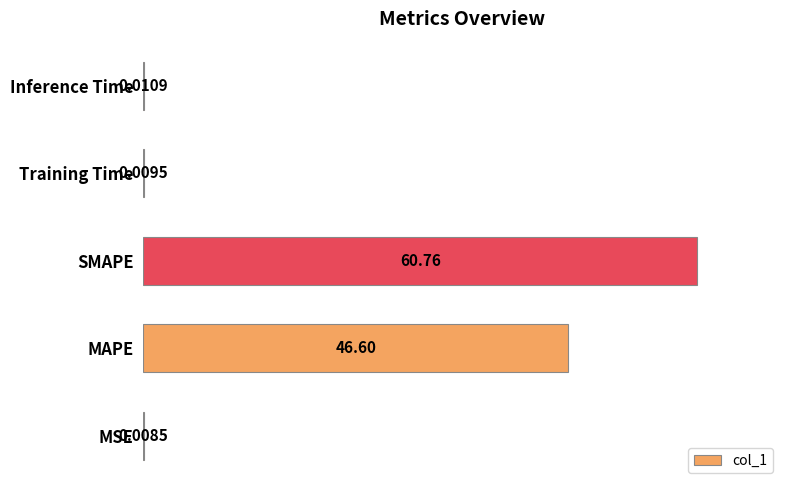

Where is the data nearest to the value 30?

MAPE